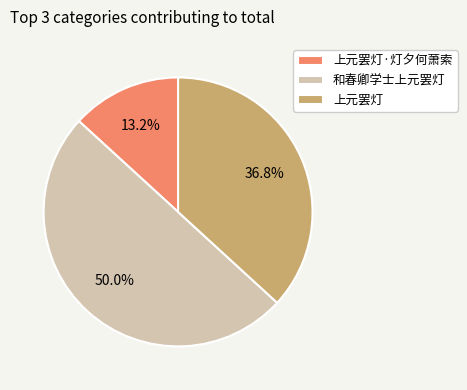

Rank the categories by value from highest to lowest.

和春卿学士上元罢灯, 上元罢灯, 上元罢灯·灯夕何萧索